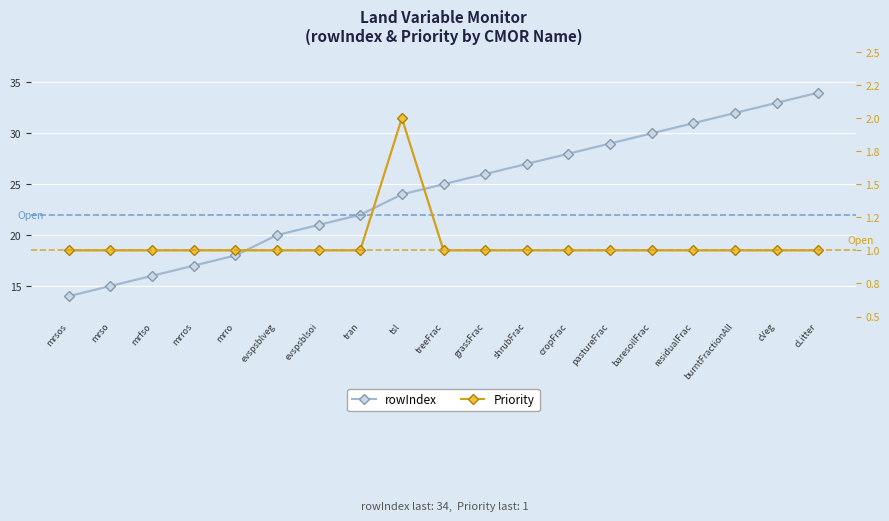

Reading right to left, extract all data points from this chart.

rowIndex: 34	33	32	31	30	29	28	27	26	25	24	22	21	20	18	17	16	15	14
Priority: 1	1	1	1	1	1	1	1	1	1	2	1	1	1	1	1	1	1	1